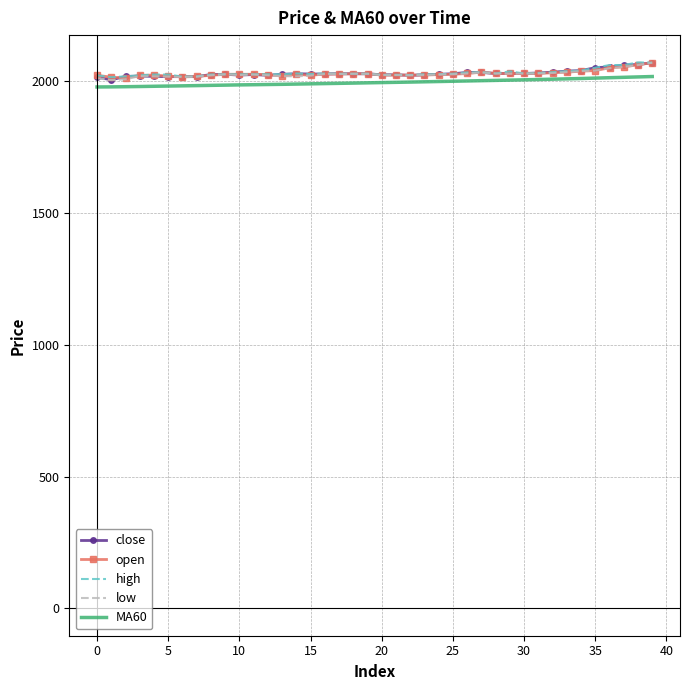

What is the minimum value for MA60?

1977.0